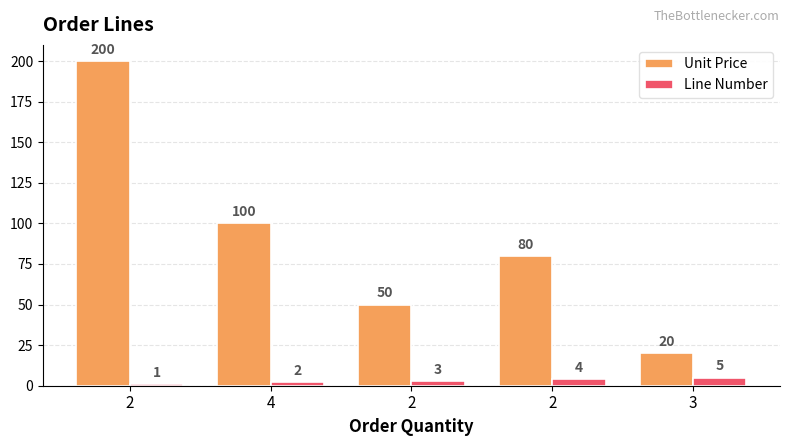

At which label is Unit Price closest to 110?

4